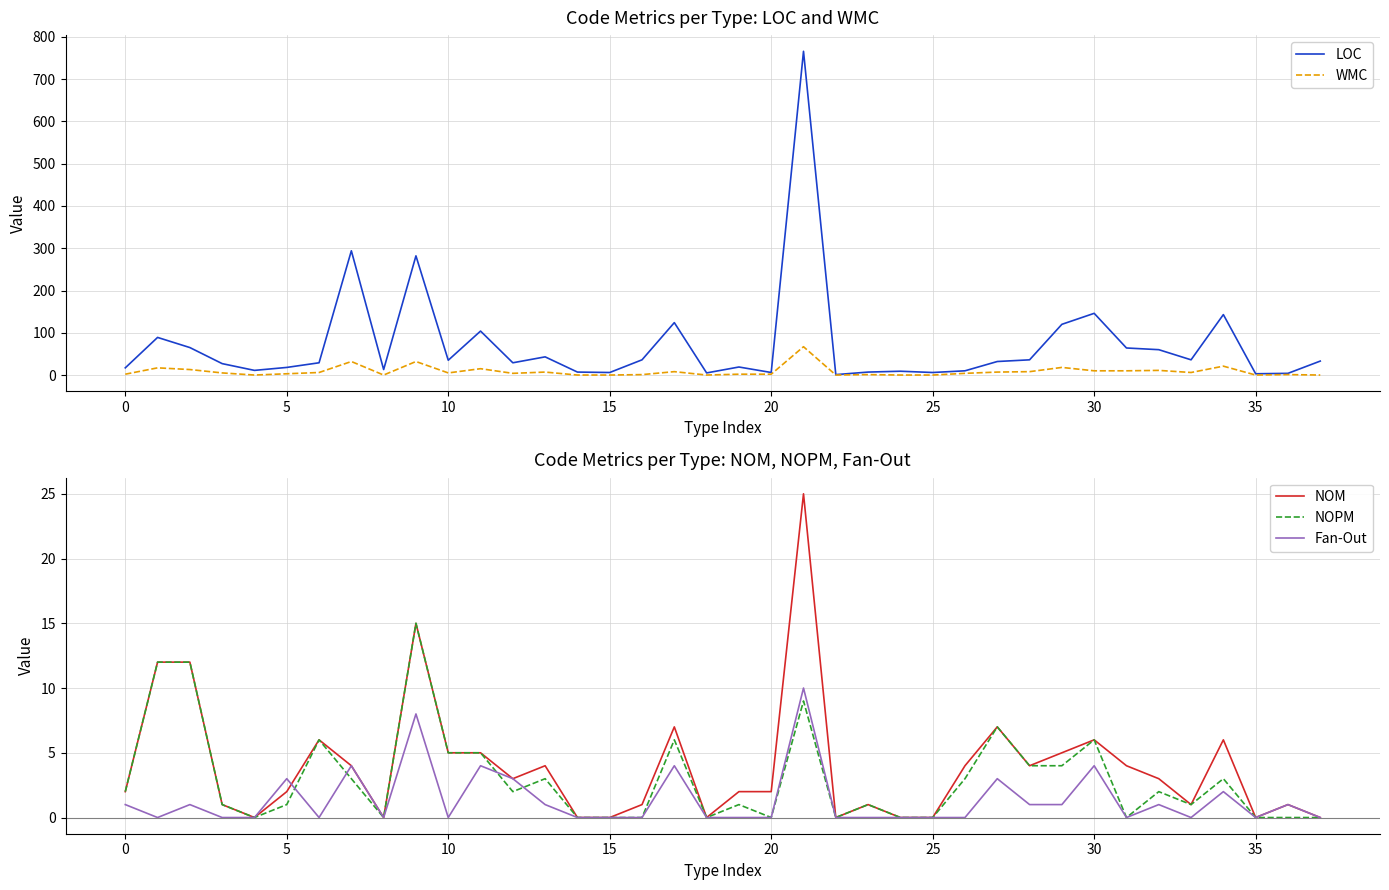

Which series has the largest total across all categories?

LOC